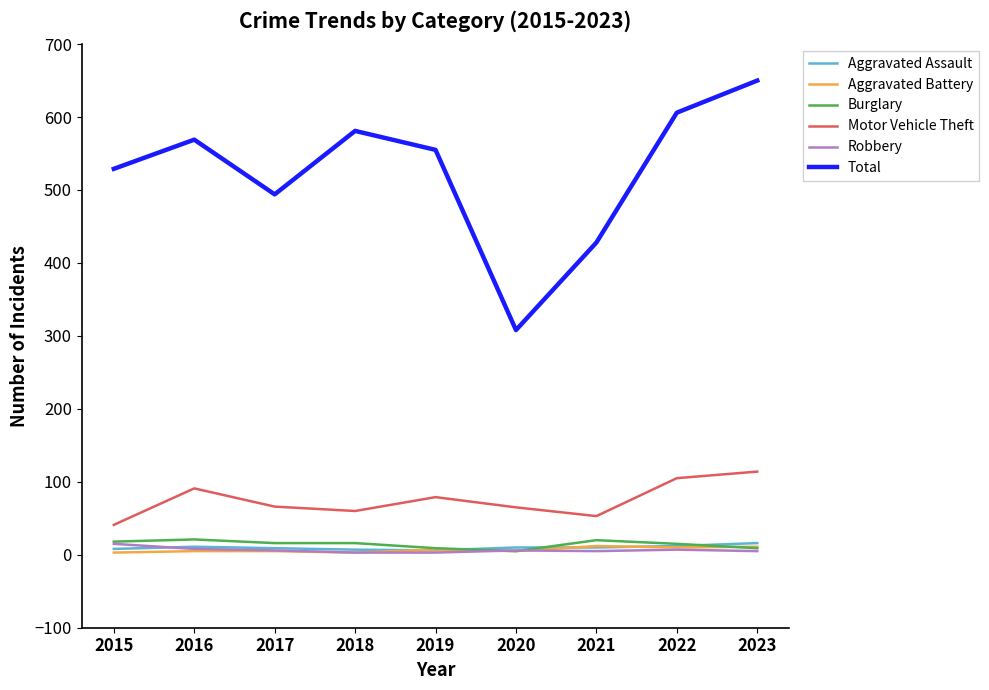

Which series has the largest range (max minus min)?

Total